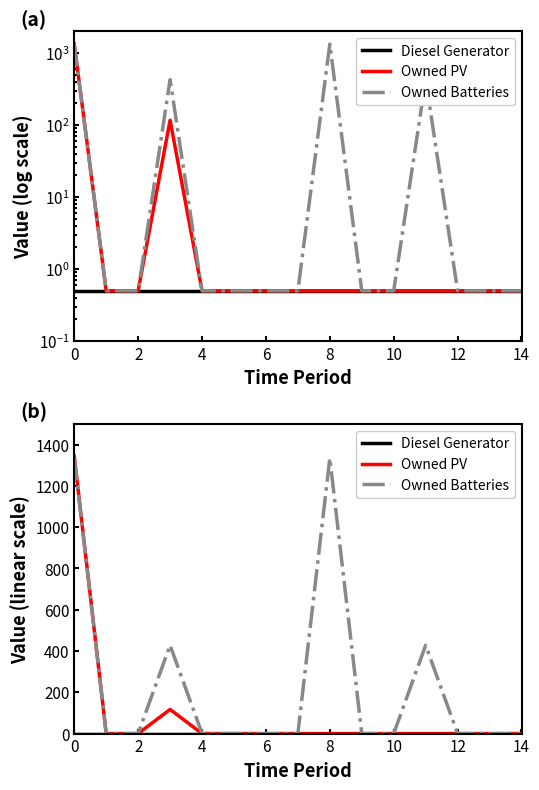

Rank the series by their average value, from lowest to highest.

Diesel Generator, Owned PV, Owned Batteries